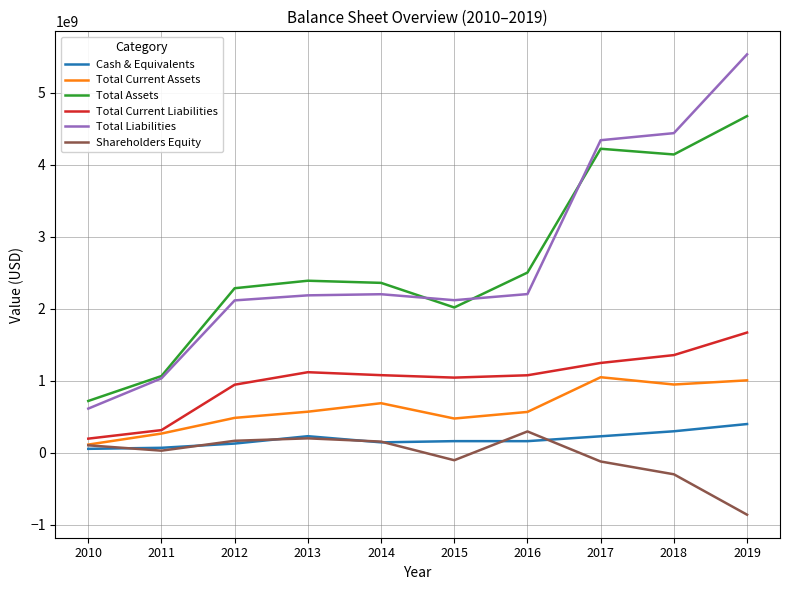

True or false: Total Liabilities and Total Current Liabilities intersect in this chart.

False